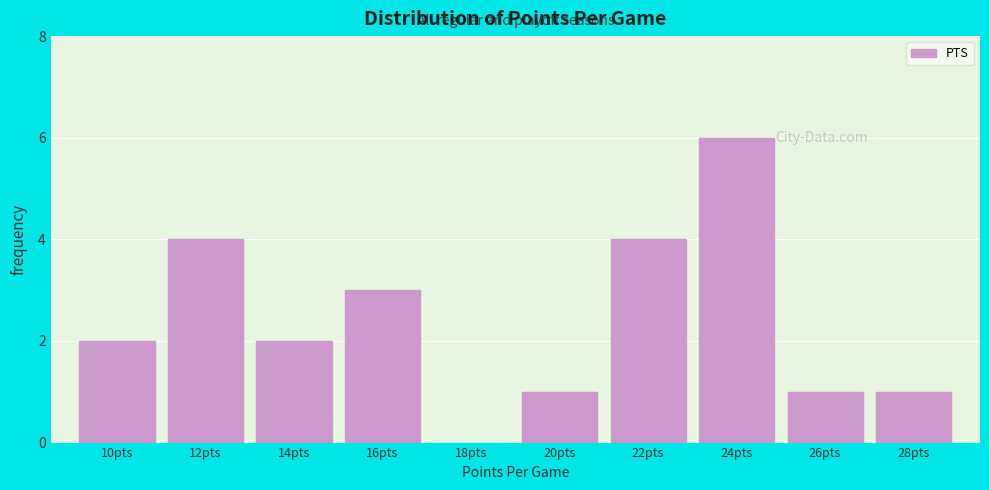

Reading right to left, list all the values displayed in this chart.

28pts=1	26pts=1	24pts=6	22pts=4	20pts=1	18pts=0	16pts=3	14pts=2	12pts=4	10pts=2